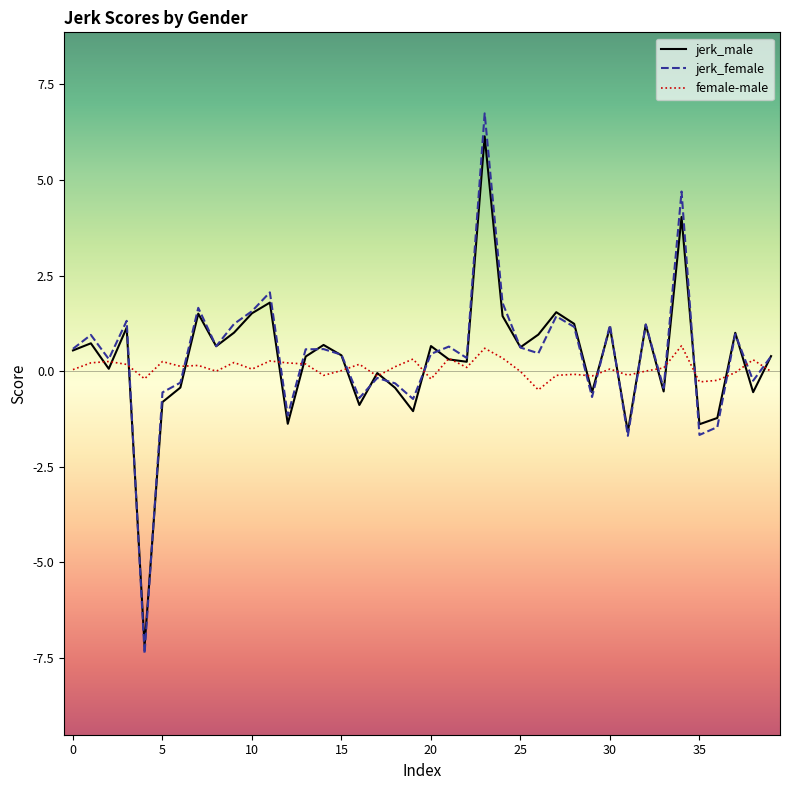

What is the highest value of the jerk_female series?

6.7